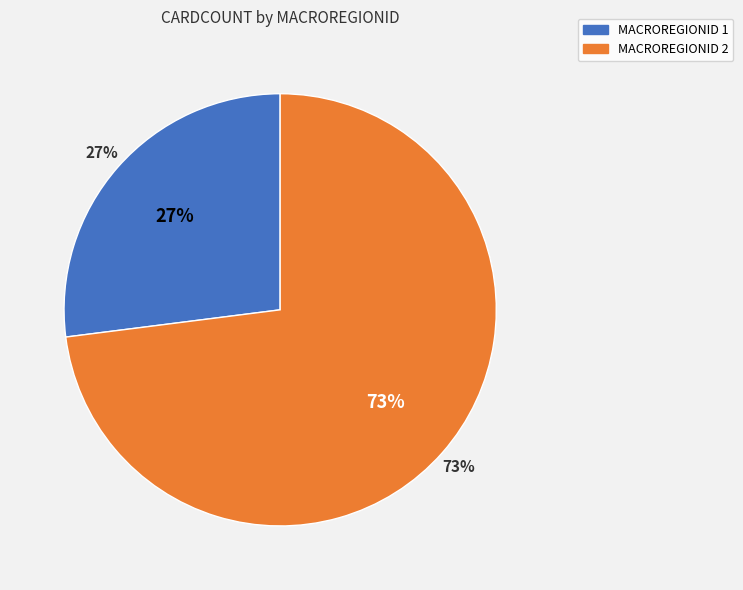

Which category has the biggest portion of the pie?

2